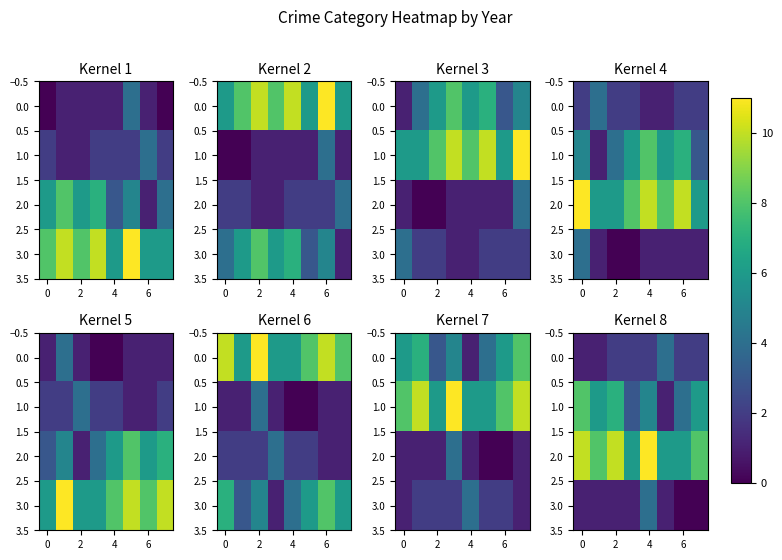

The 3.0 series shows 1 at 2. True or false?

True